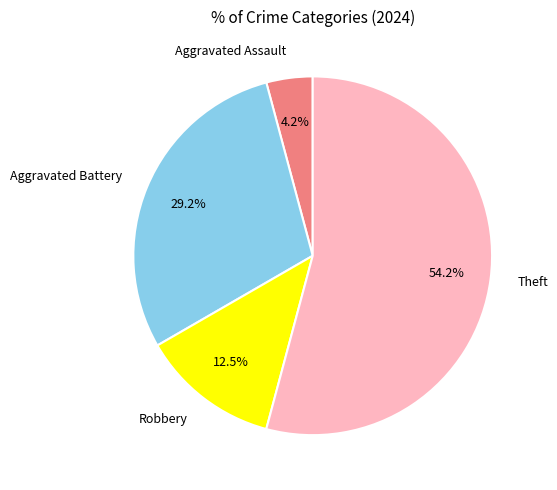

What is the majority slice?

Theft